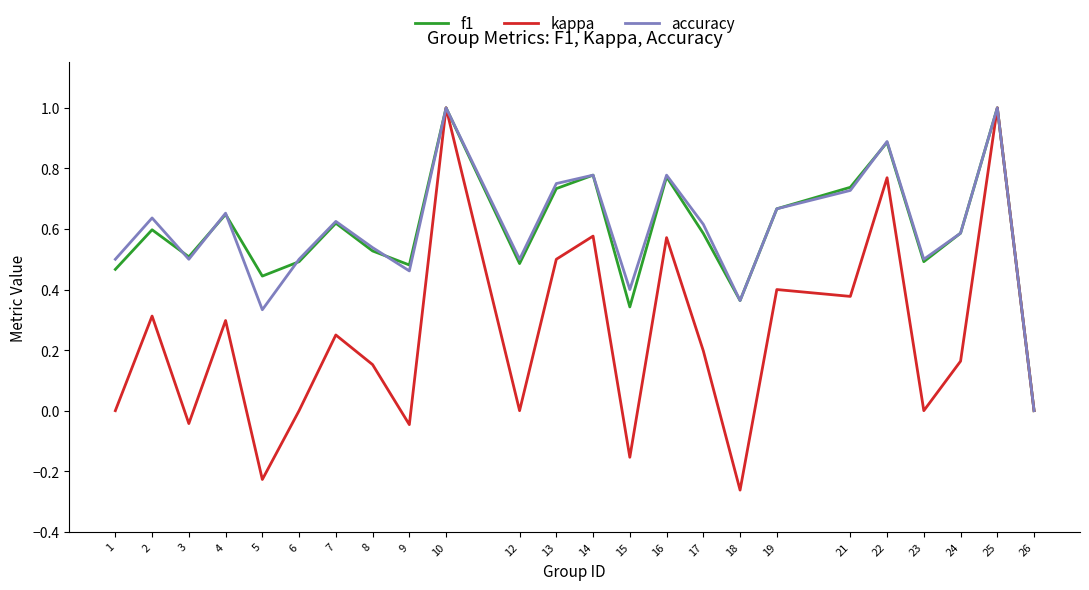

The value of kappa at 1 is -0.6. True or false?

False